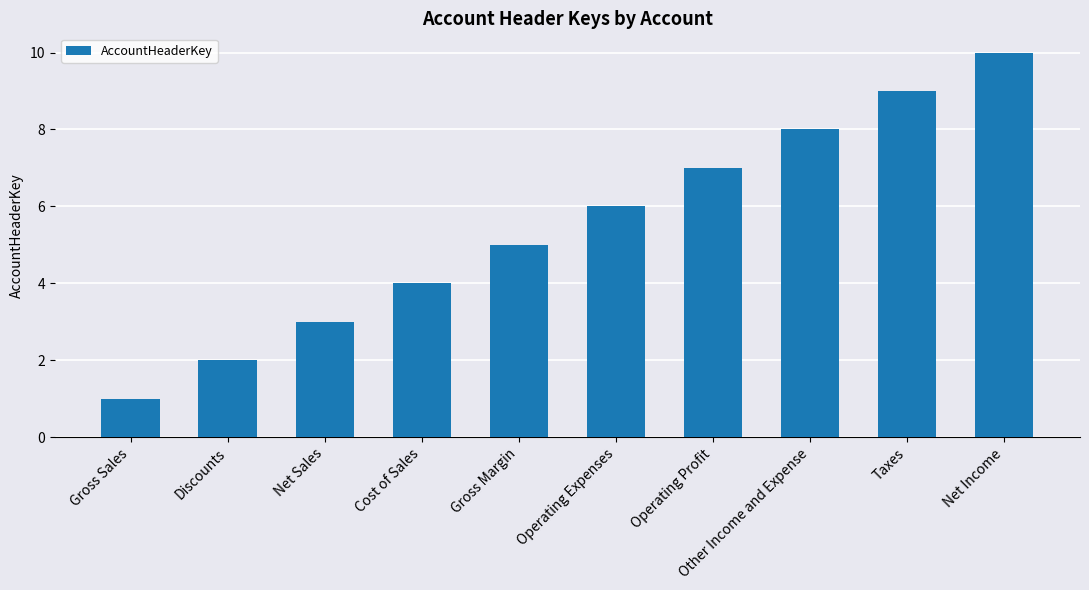

The chart shows a value of 1 at Gross Sales. True or false?

True